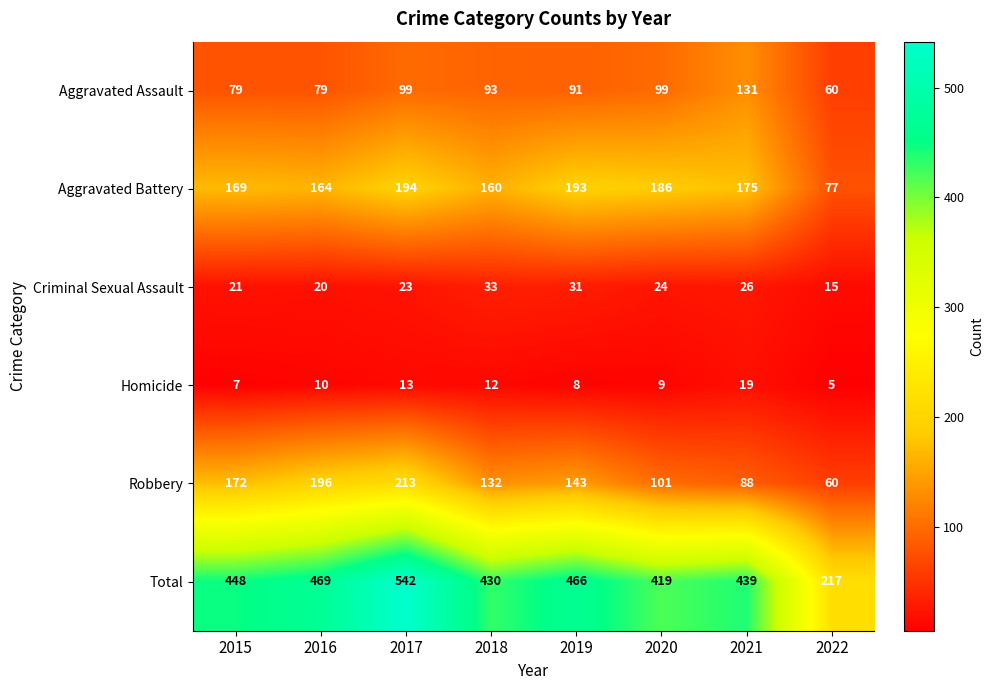

What is the spread (max minus min) of values at 2021?

420